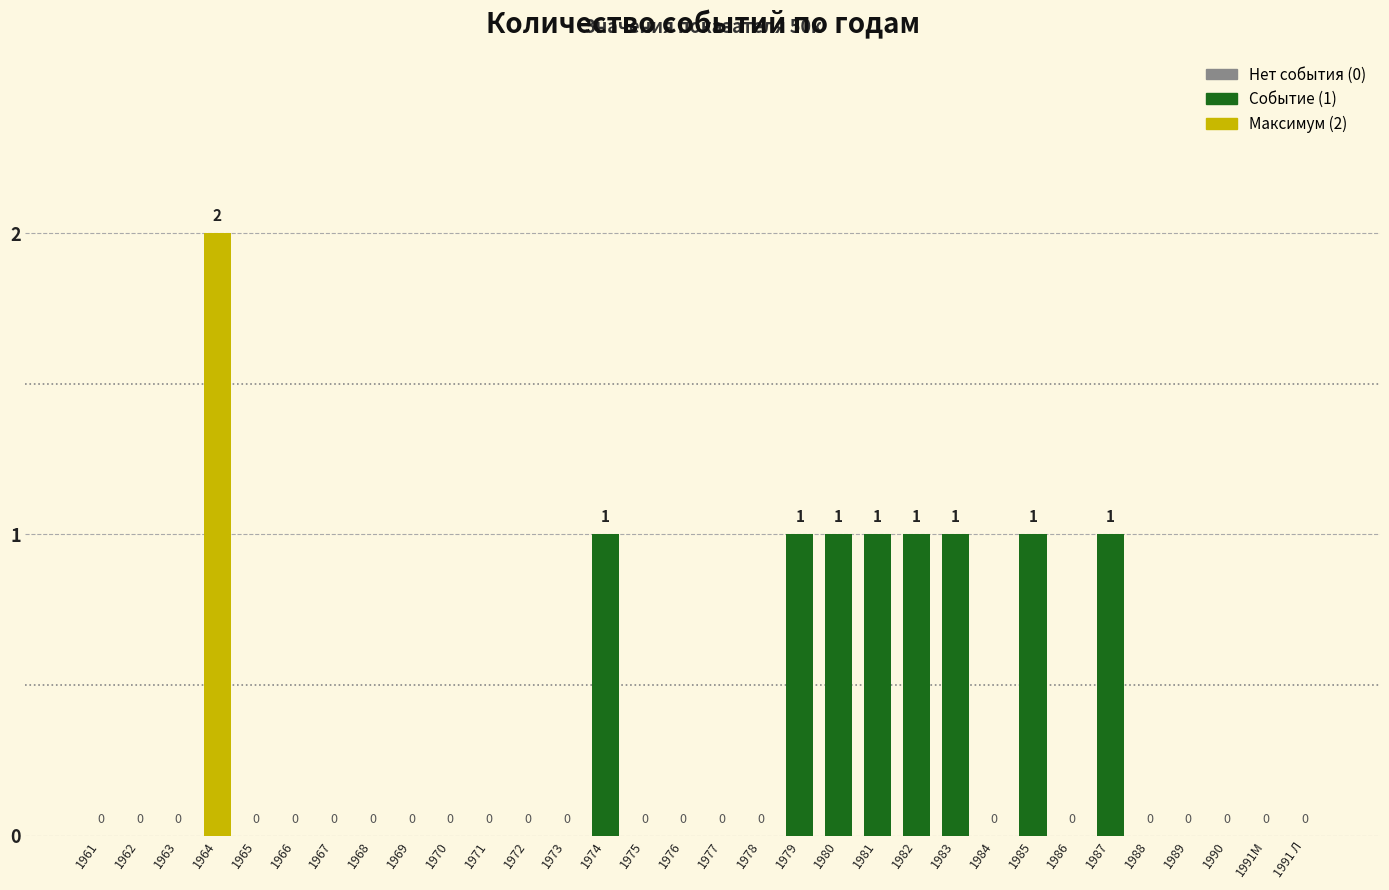

Which has a higher value, 1990 or 1987?

1987